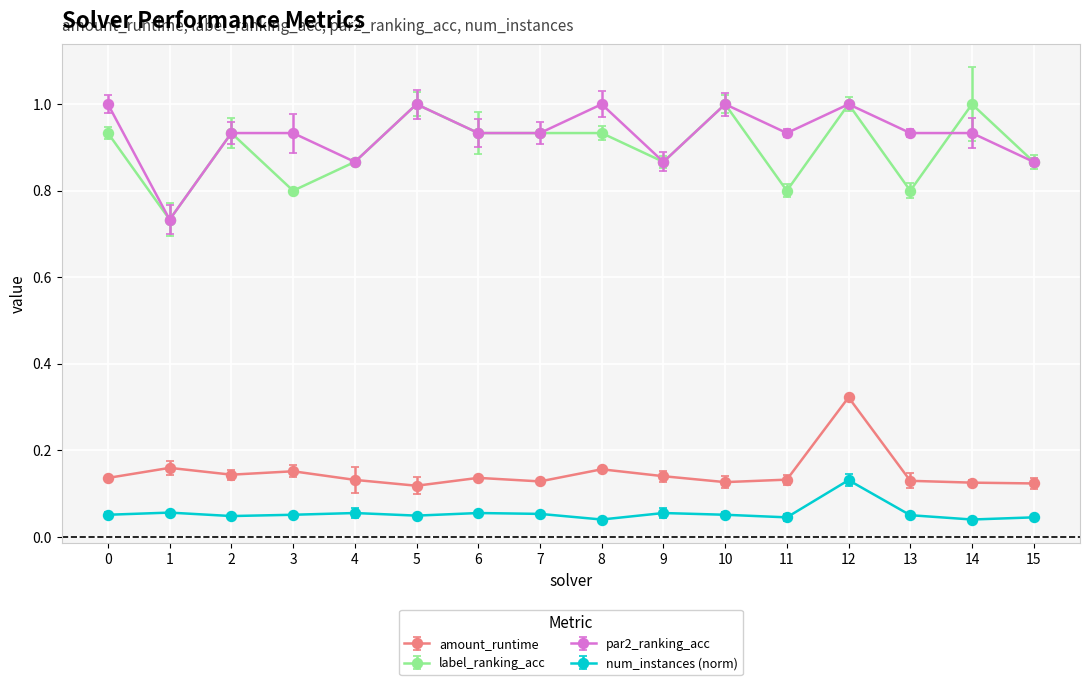

At which category is the sum across all series the highest?

12